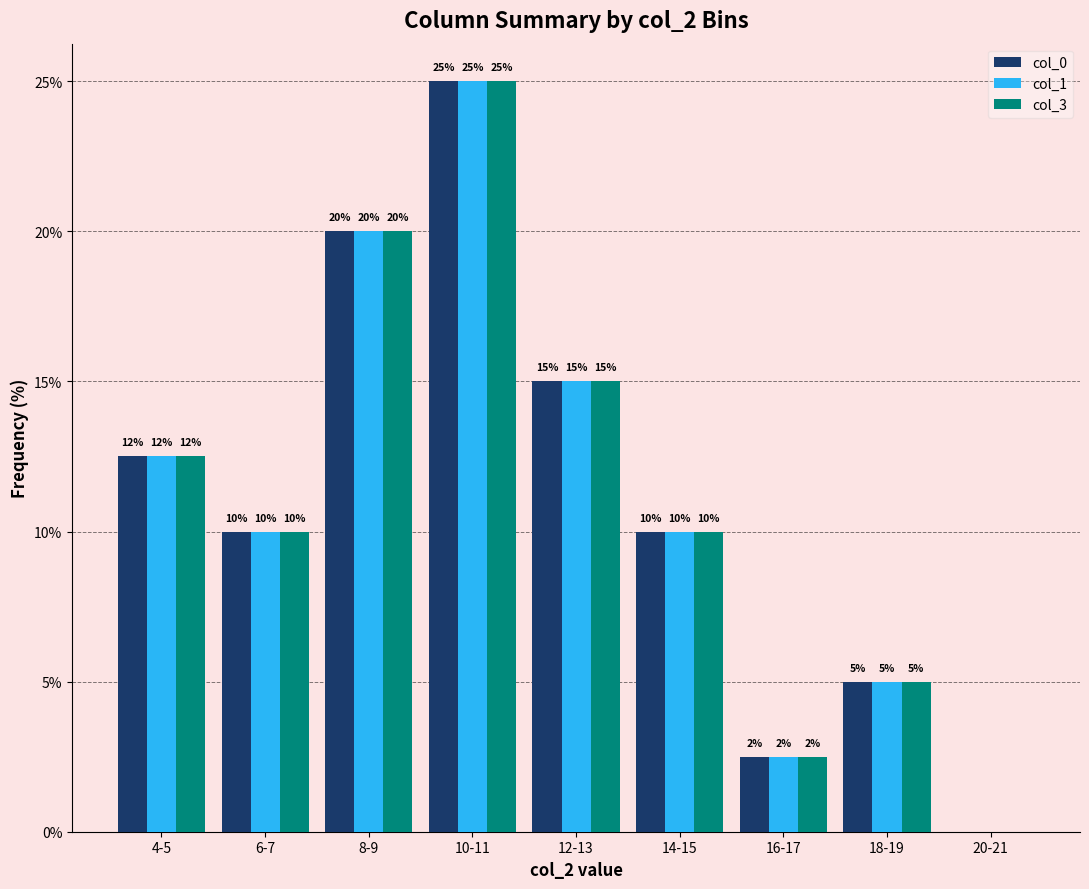

Where does the col_0 series first go above 10?

4-5